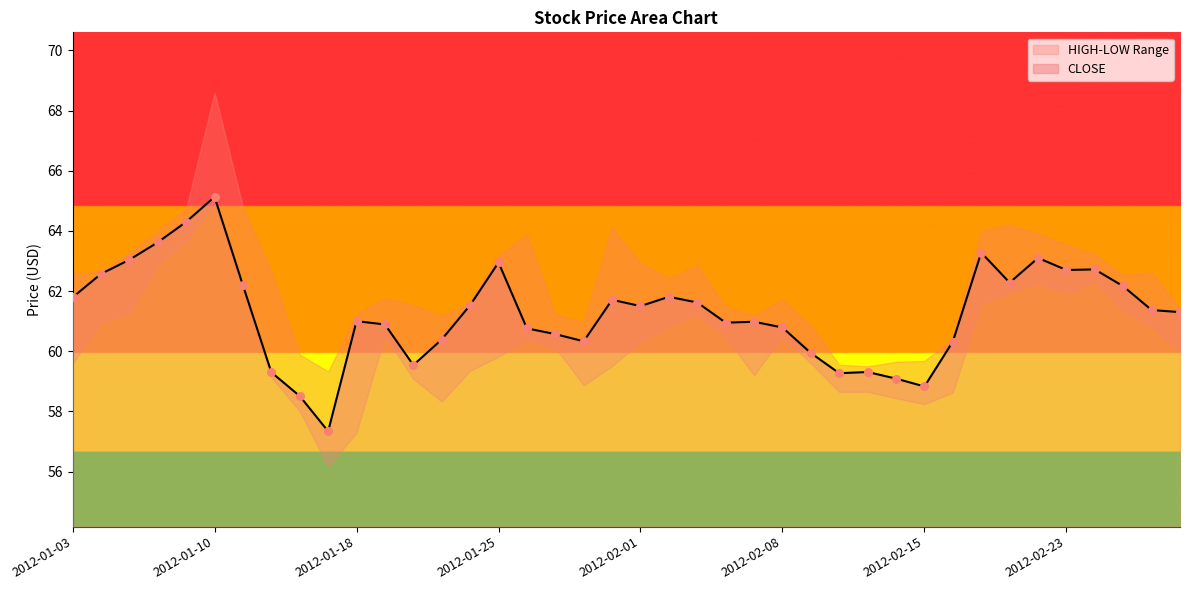

What is the change in value from 2012-01-19 to 2012-02-29?

+0.4